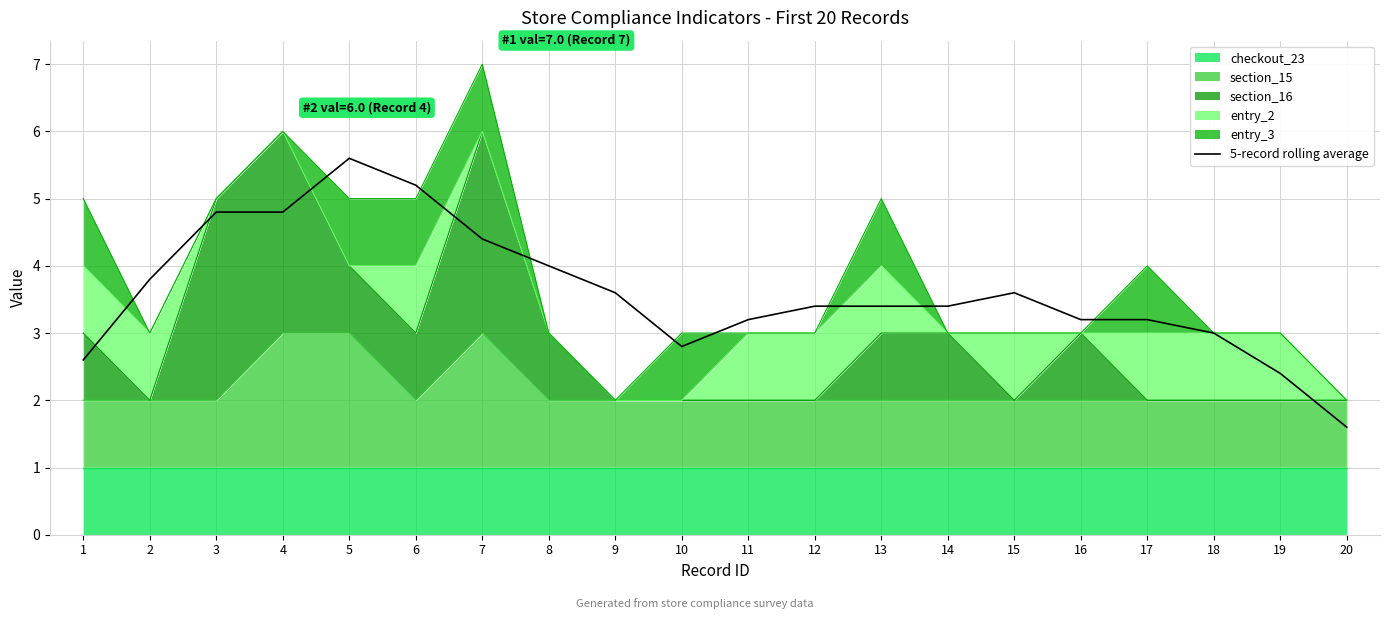

Is it true that the value at 11 is 1.0?

False